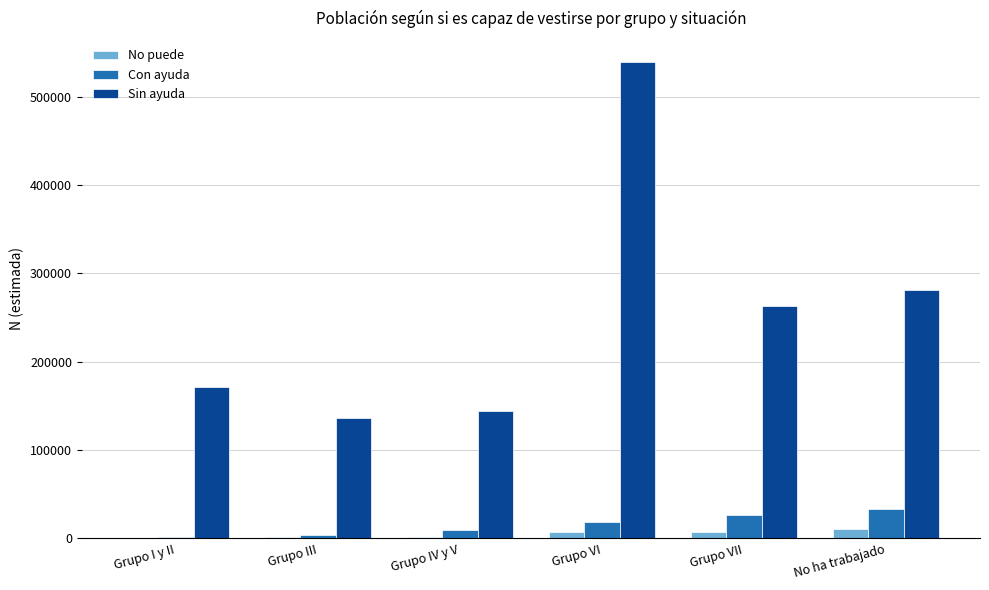

What are all the series names shown in the legend?

No puede, Con ayuda, Sin ayuda